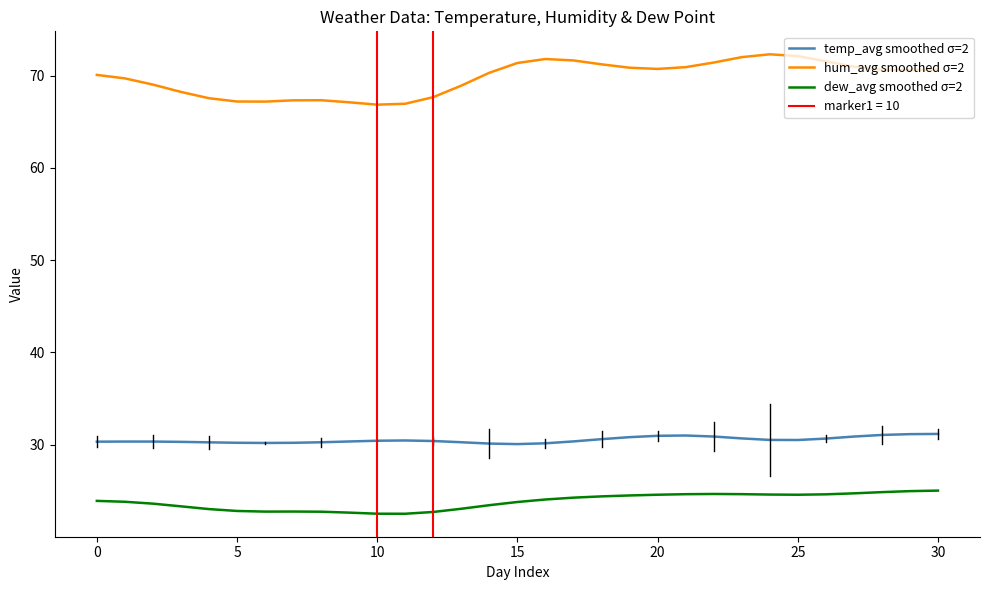

True or false: hum_avg smoothed σ=2 and dew_avg smoothed σ=2 cross at least once.

False